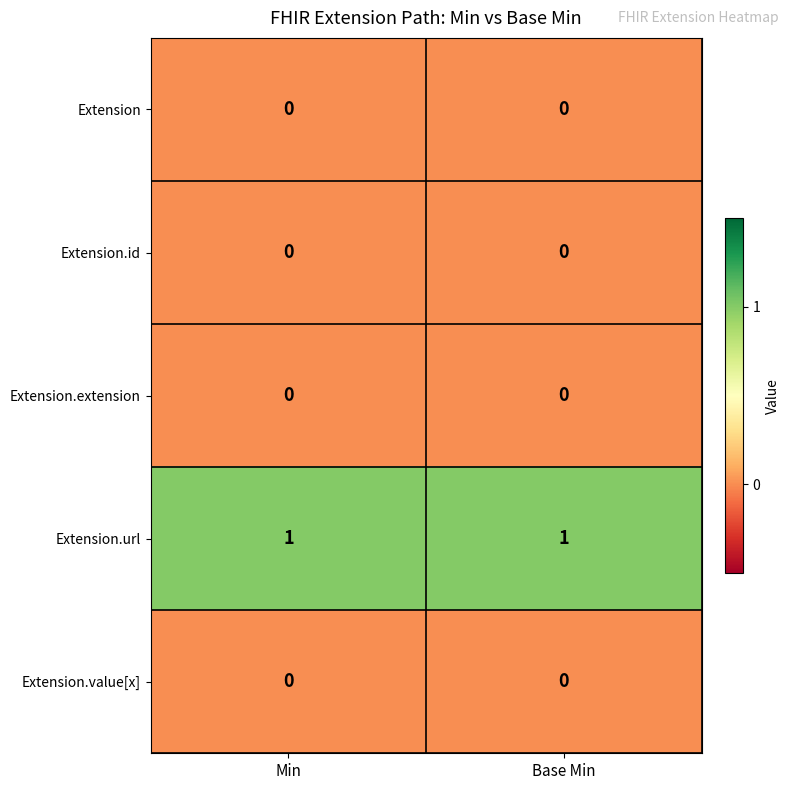

Is the value of Extension.value[x] at Min greater than the value of Extension.url at Base Min?

No